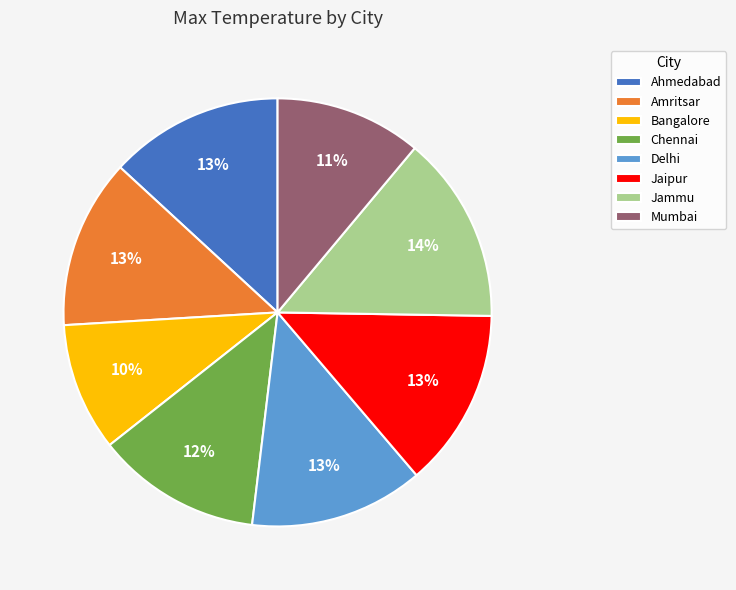

Does any single category account for the majority?

No